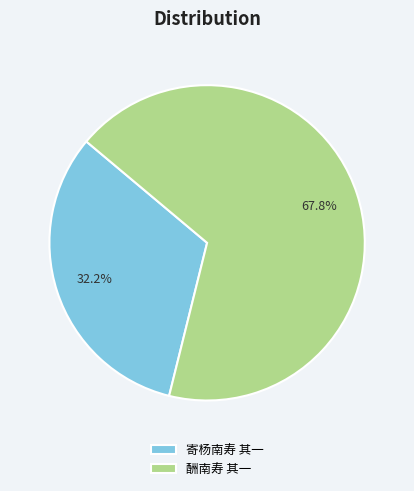

What is the ratio of the value at 酬南寿 其一 to the value at 寄杨南寿 其一?

2.1